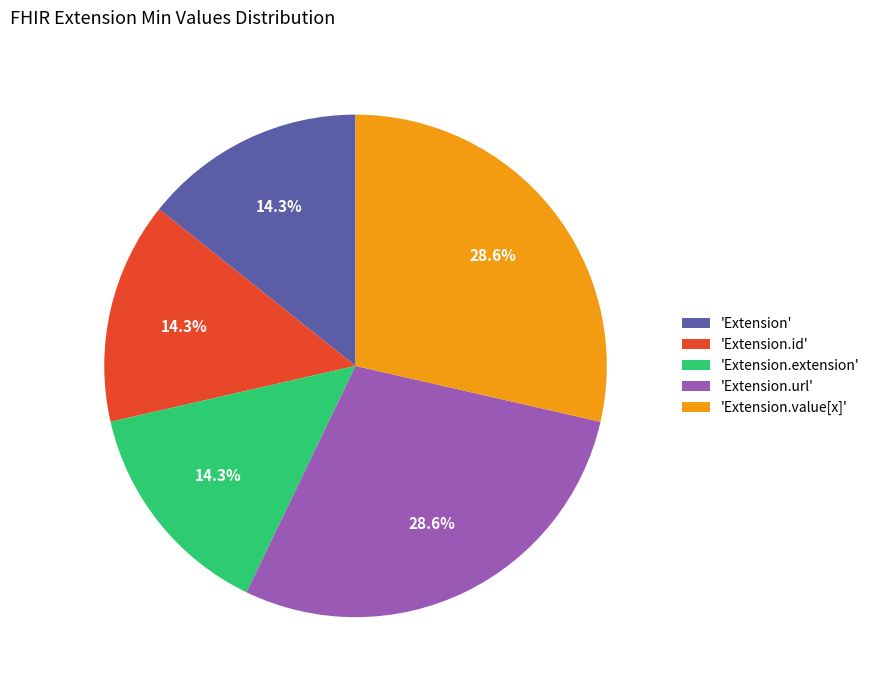

Combined, what portion of the pie is 'Extension.value[x]' and 'Extension.extension'?

42.9%